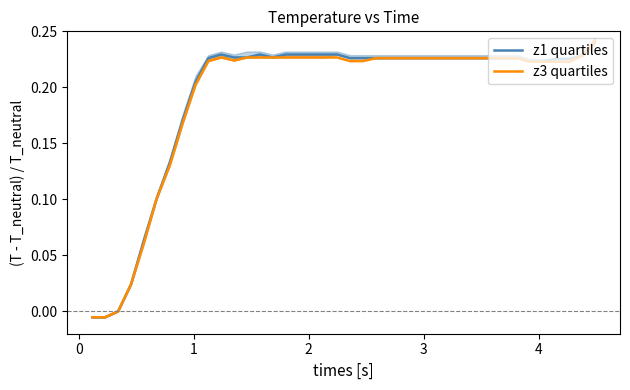

True or false: z1 quartiles has more than 0 interior local peaks.

True